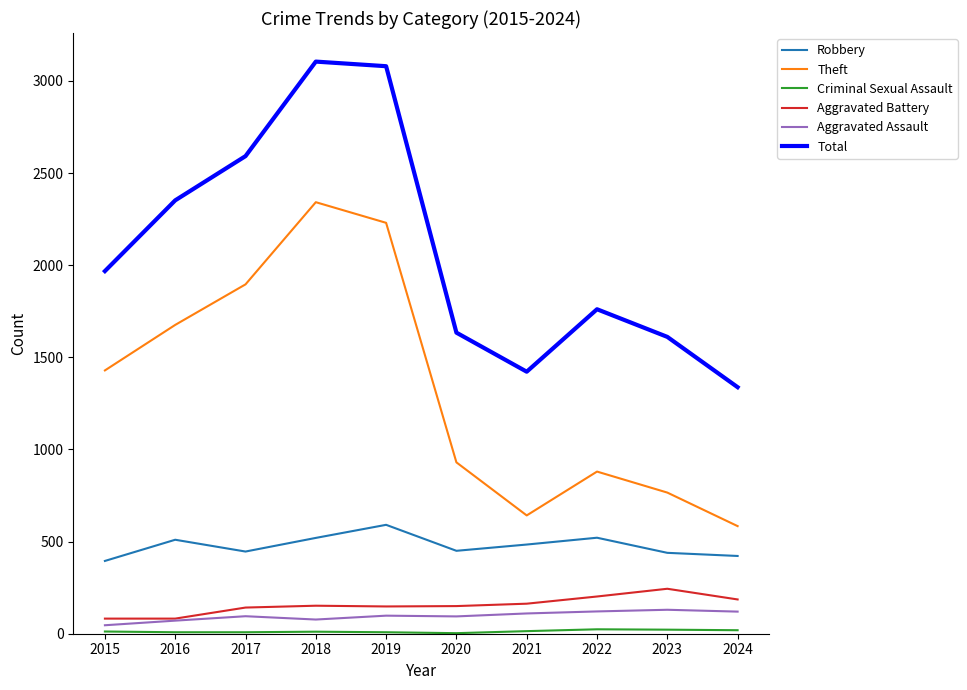

Which category has the highest value in the Theft series?

2018